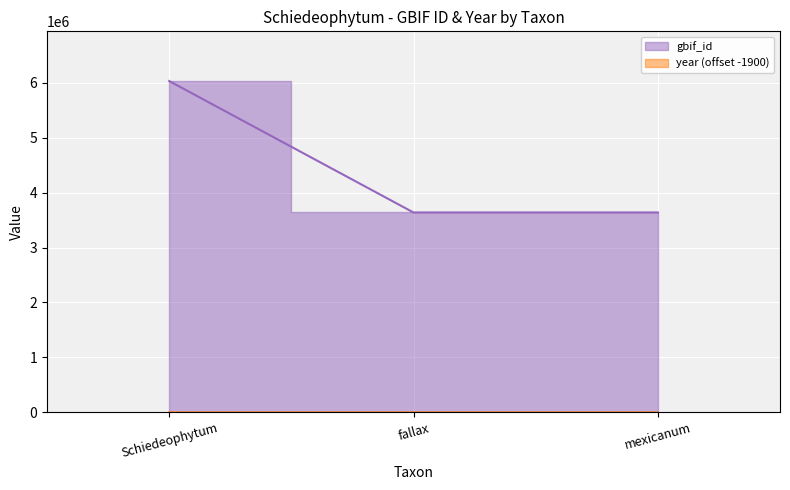

What is the difference between the second highest and minimum values in the fallax (species) series?

22